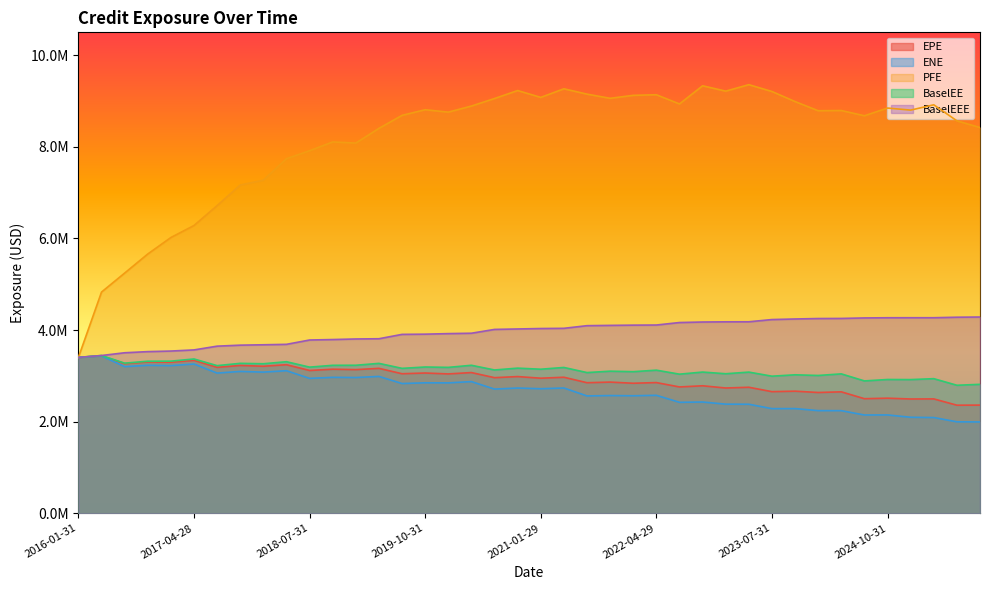

What is the minimum value for BaselEEE?

3403322.9